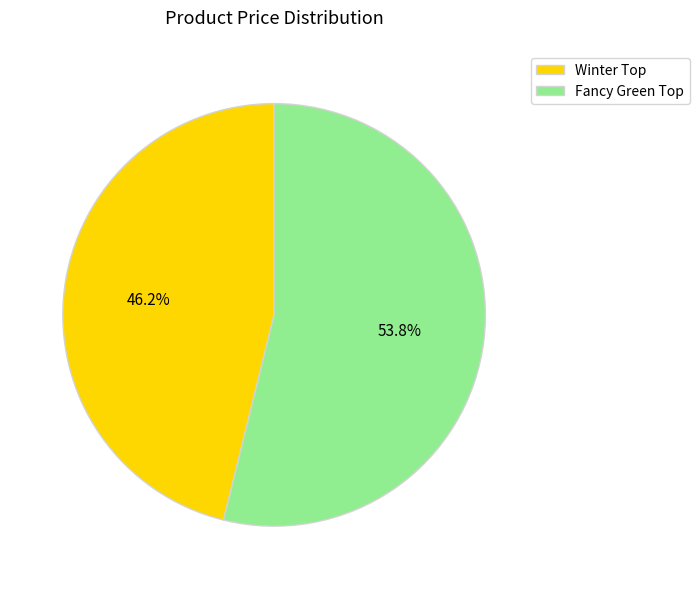

What is the largest slice in the pie chart?

Fancy Green Top